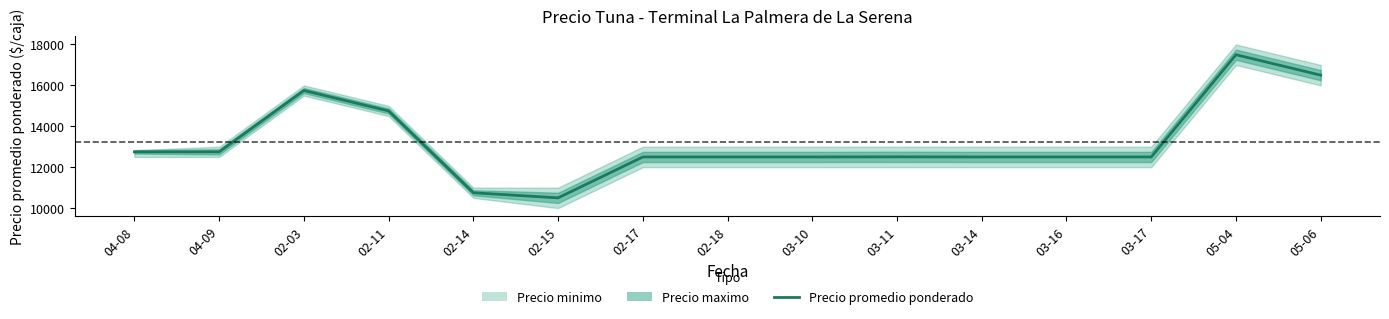

List the labels in order of value, largest first.

05-04, 05-06, 02-03, 02-11, 04-08, 04-09, 03-11, 02-17, 02-18, 03-10, 03-14, 03-16, 03-17, 02-14, 02-15